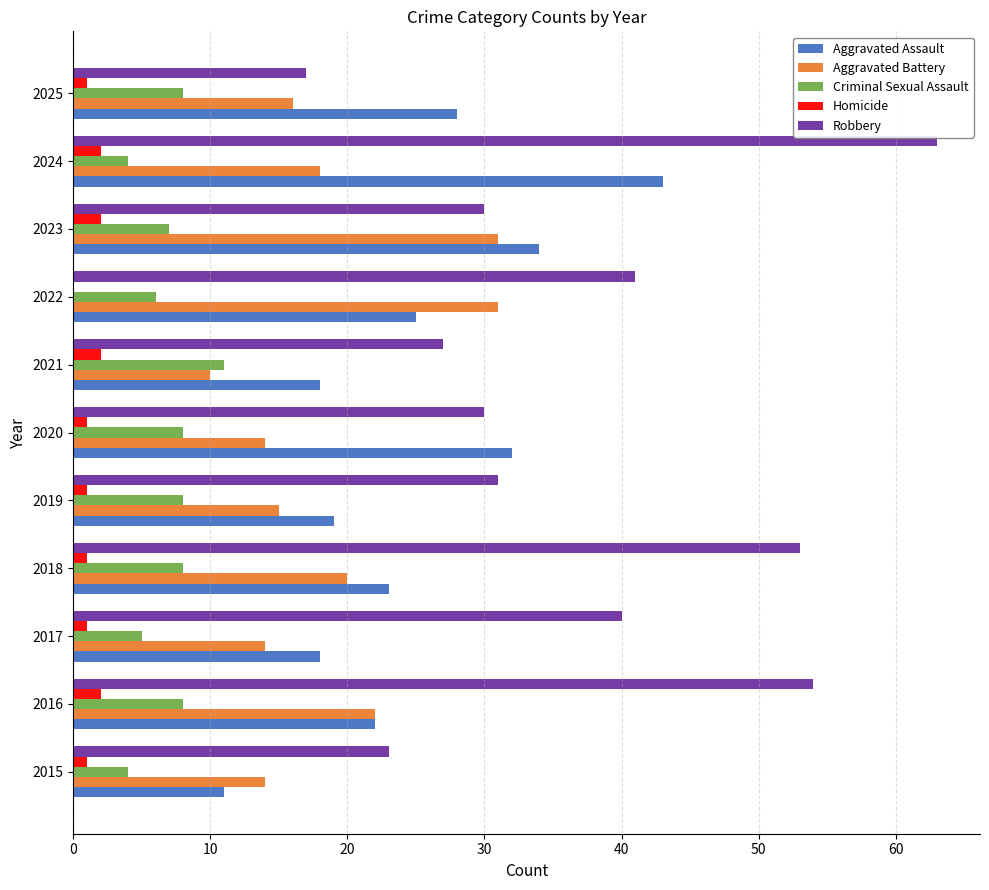

The Aggravated Assault series shows 3 at 2015. True or false?

False